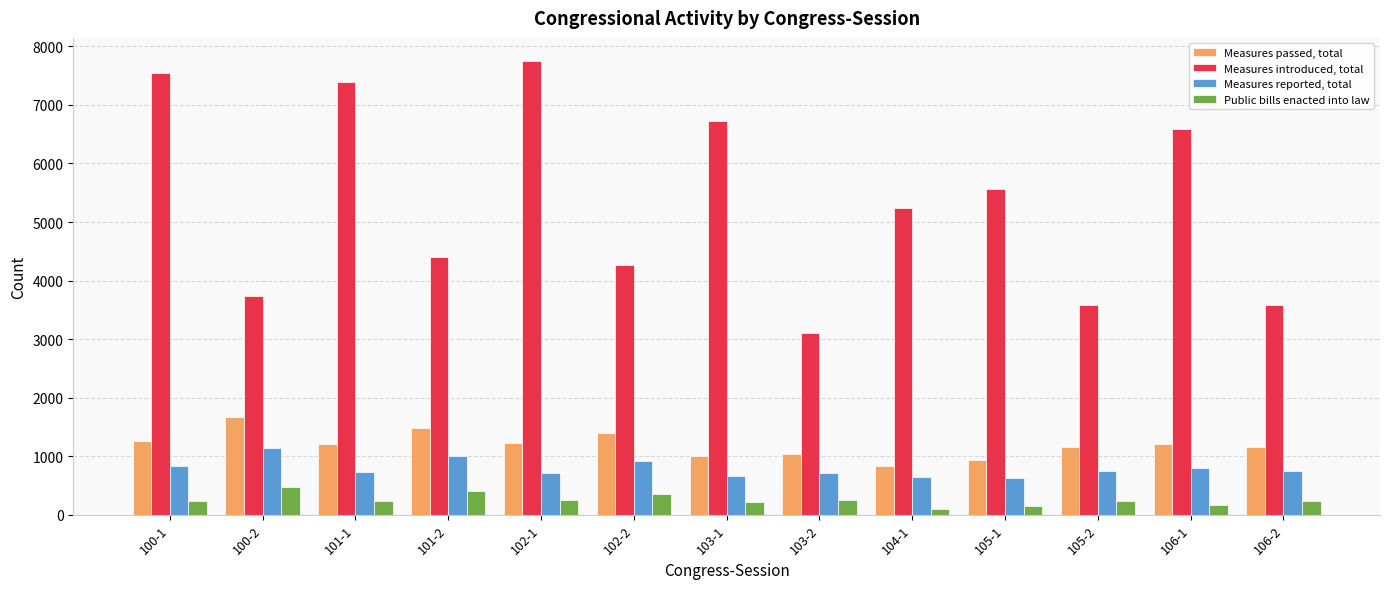

What is the total value across all series at 104-1?

6797